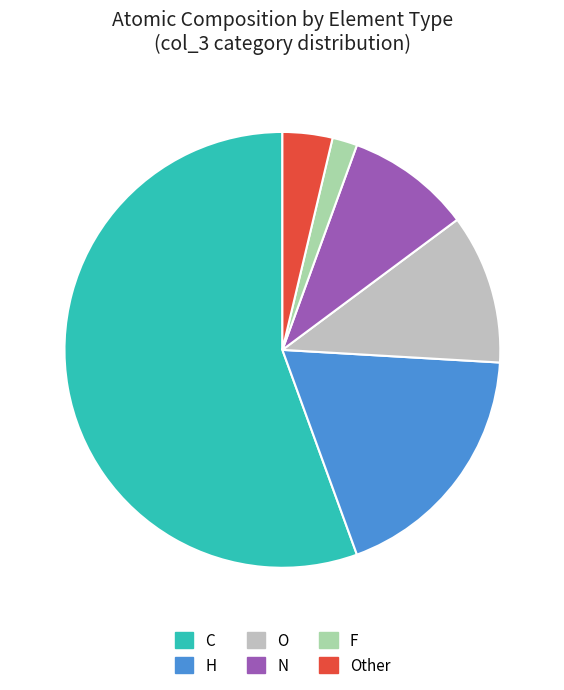

Is the sum of C and H greater than half?

Yes